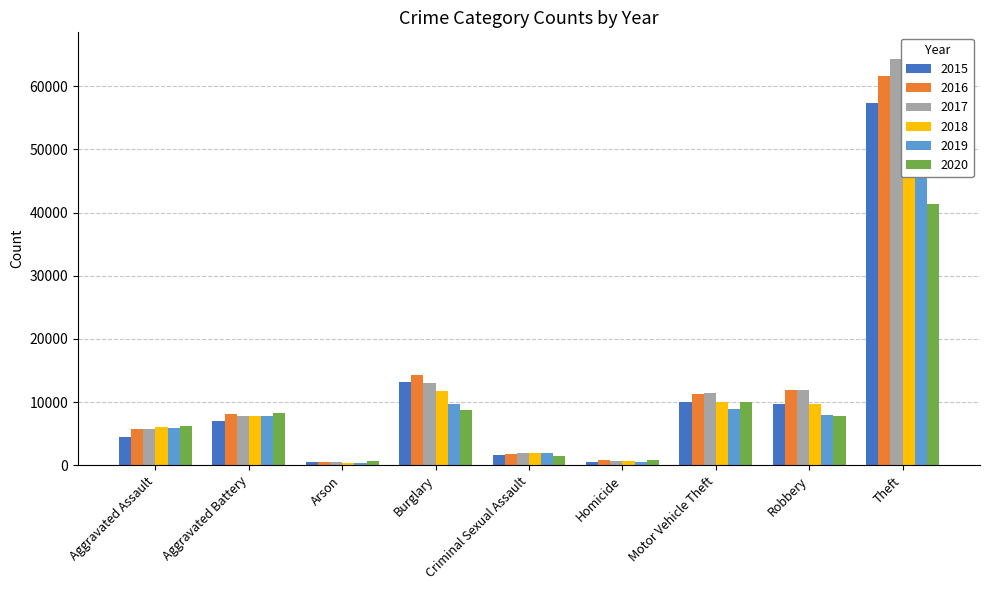

What is the average value of the 2020 series?

9478